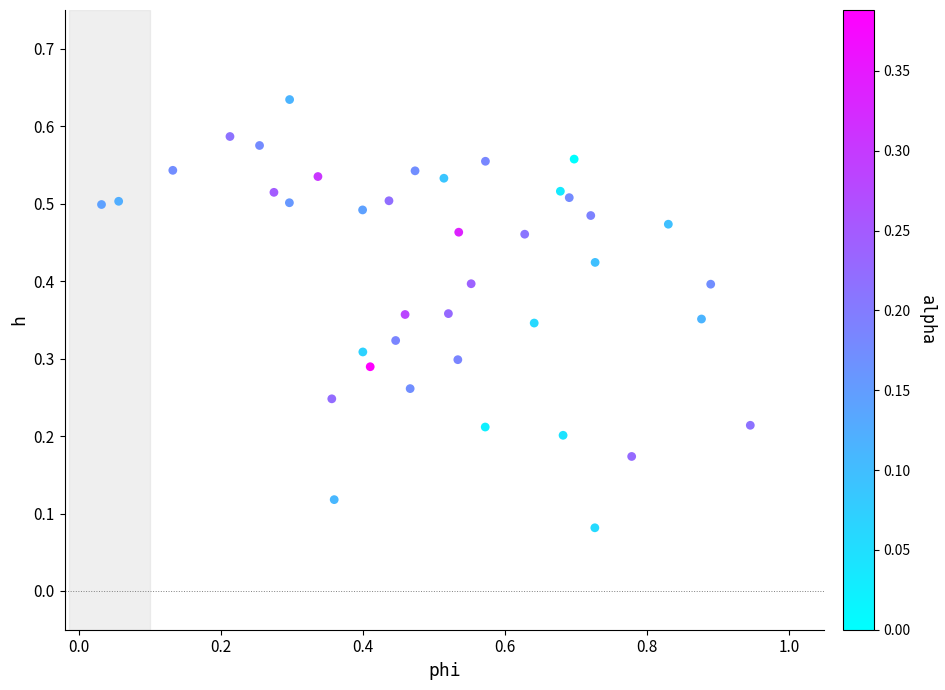

What is the range of X values (max minus min)?

0.9